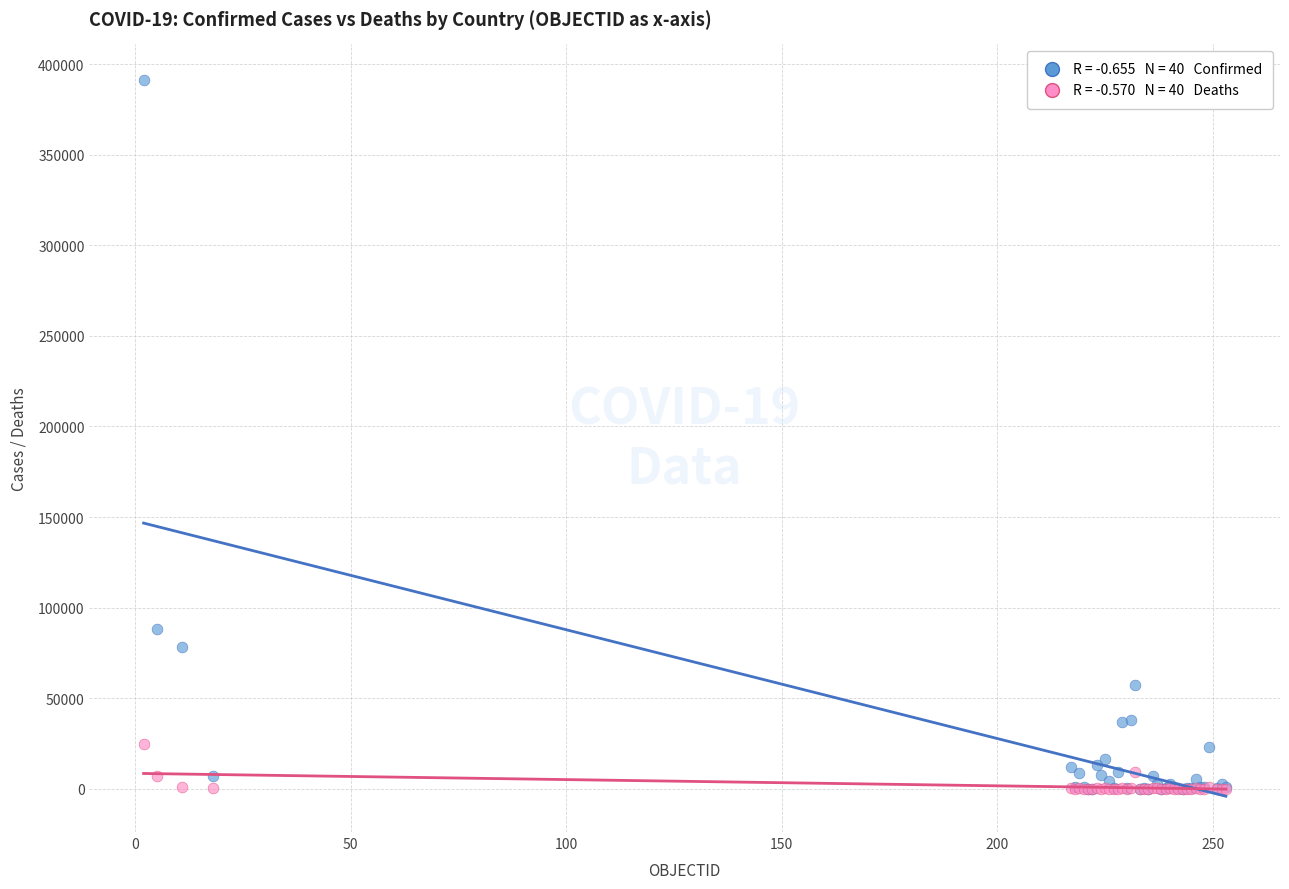

Across all series, what Y value is closest to 195611?

88090